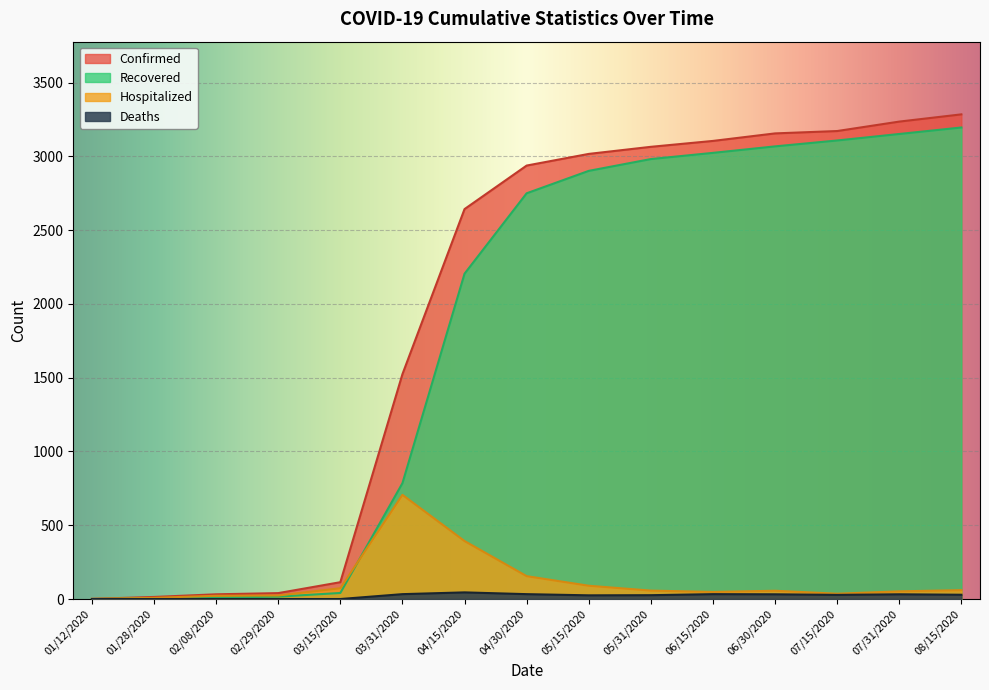

What position from the left is 08/15/2020?

15